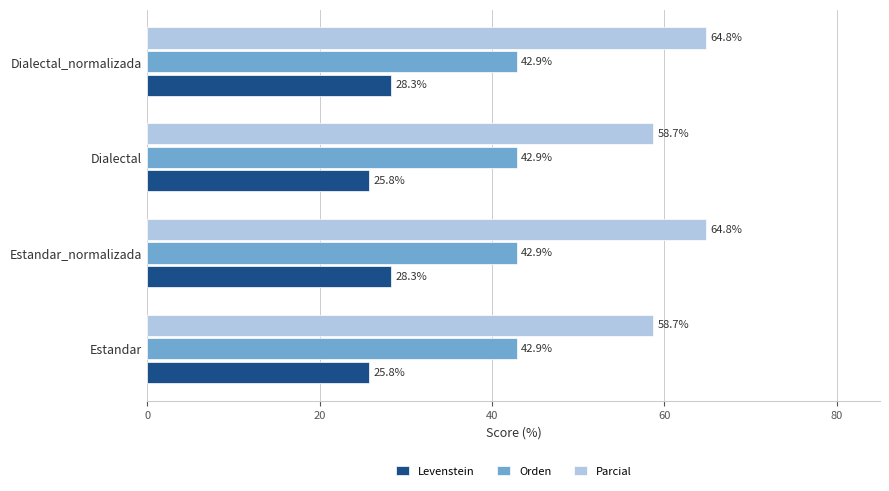

What are all the series names shown in the legend?

Levenstein, Orden, Parcial